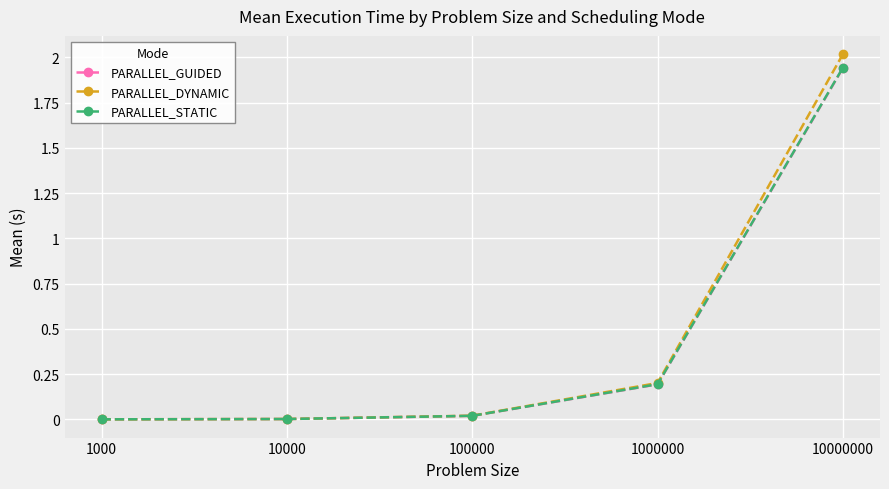

True or false: PARALLEL_GUIDED has more than 2 points higher than both neighbors.

False